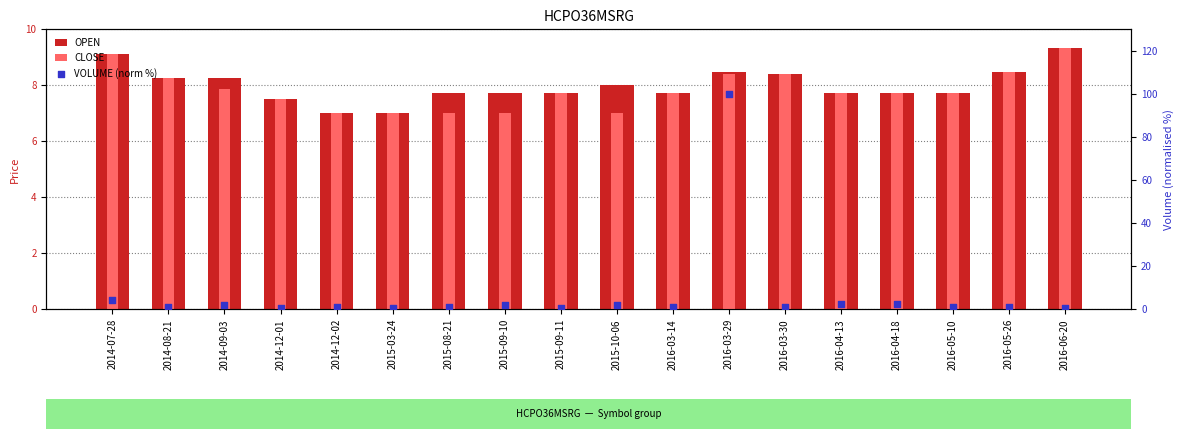

Which series contains the highest Y value?

VOLUME (norm %)